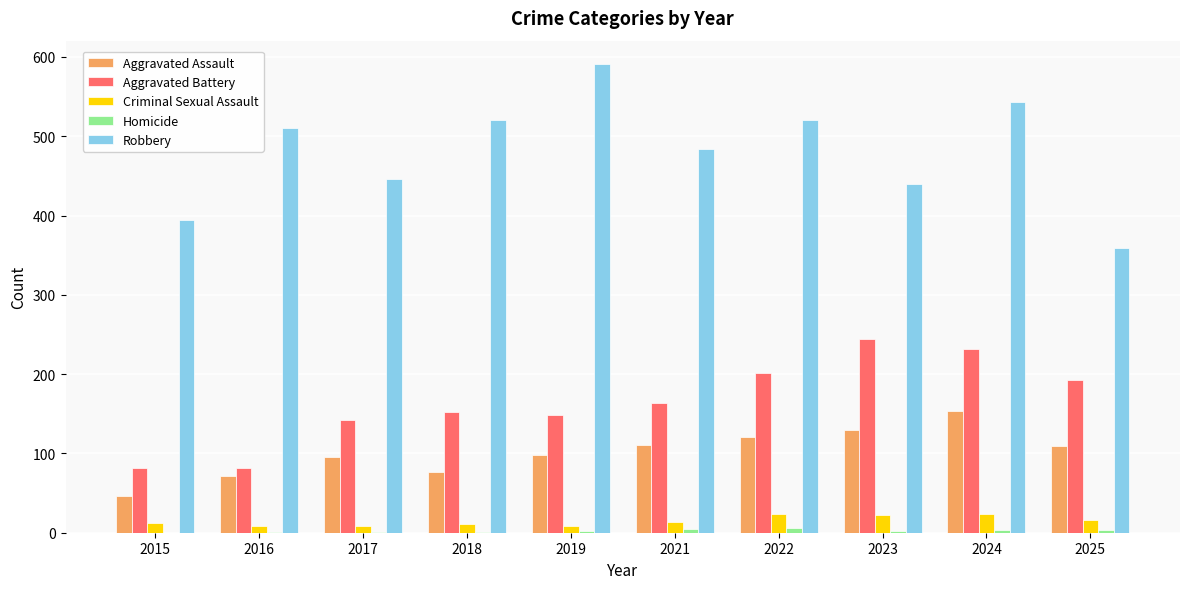

Which series has the largest total across all categories?

Robbery